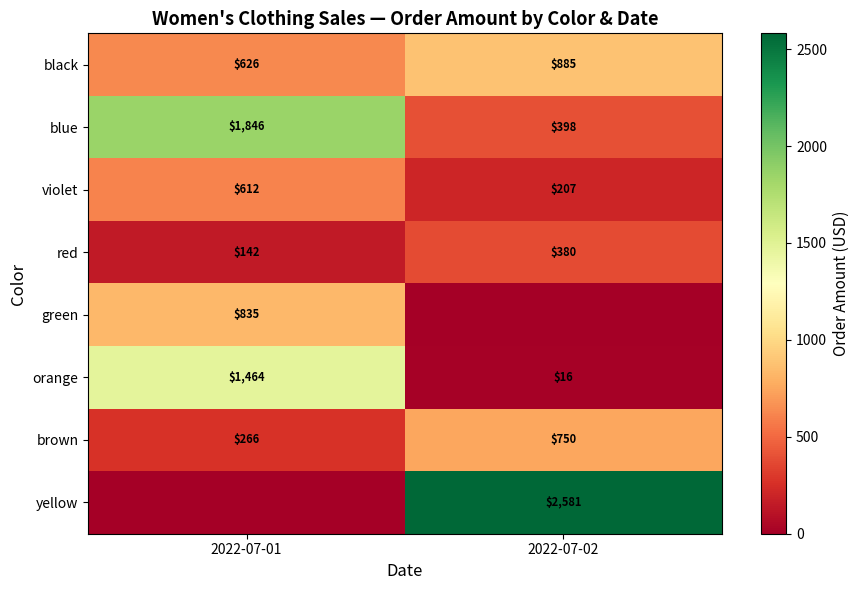

How many distinct data groups are displayed?

8